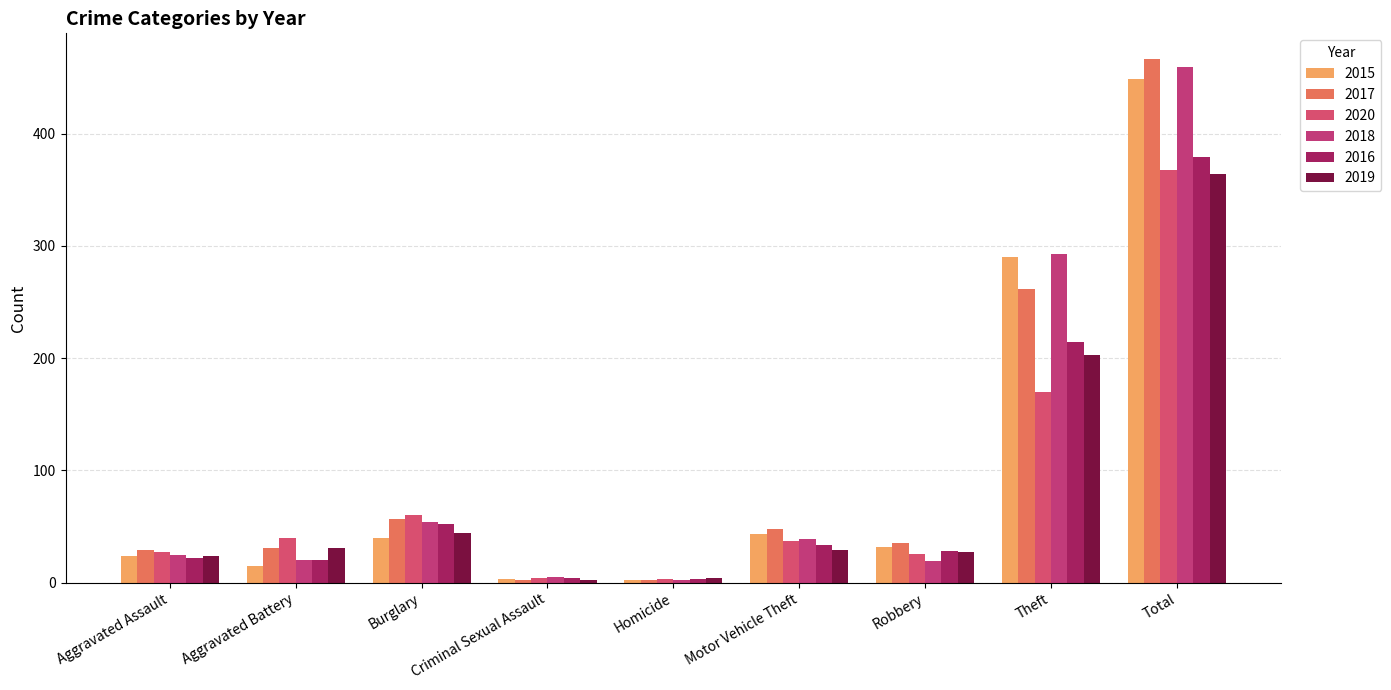

How many categories are shown in the chart?

9